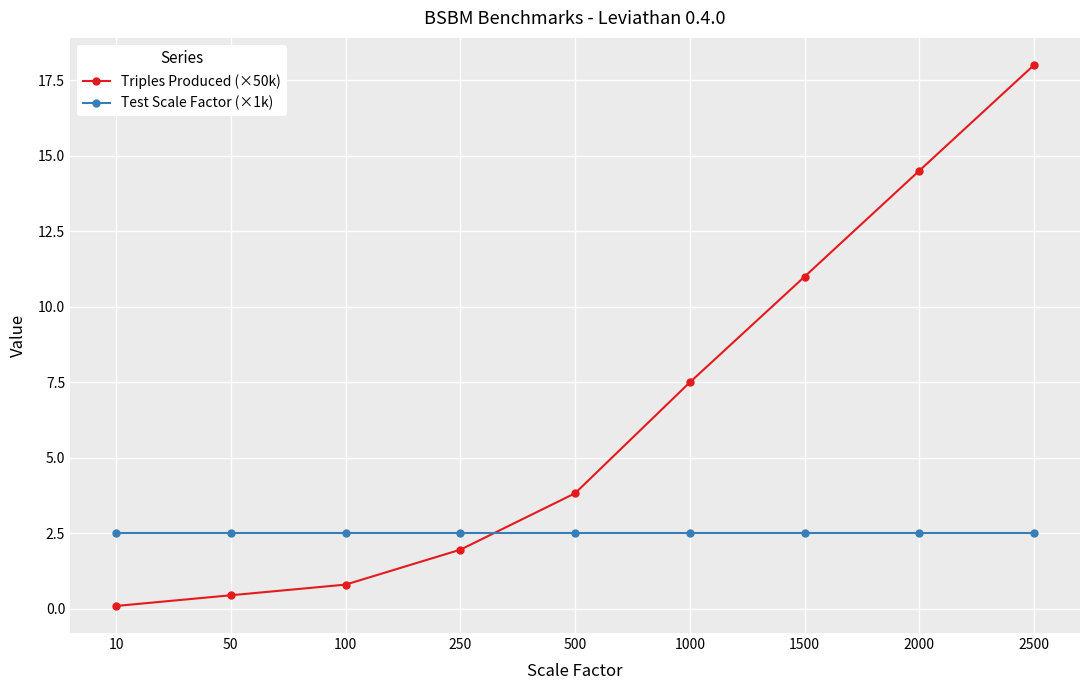

At 100, list the series in order from smallest to largest.

Triples Produced (×50k), Test Scale Factor (×1k)